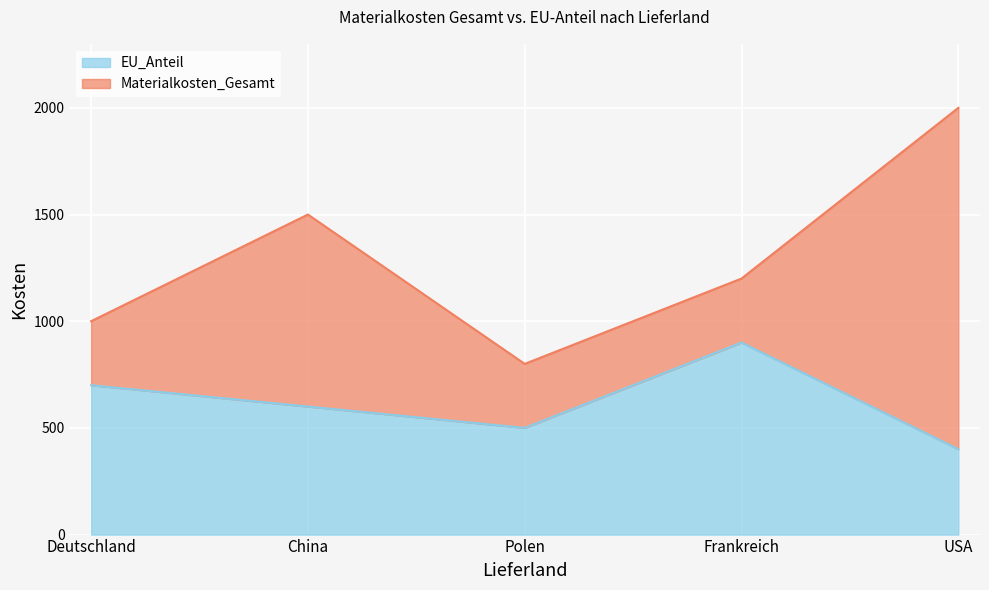

Which category has the lowest value in the Materialkosten_Gesamt series?

Polen